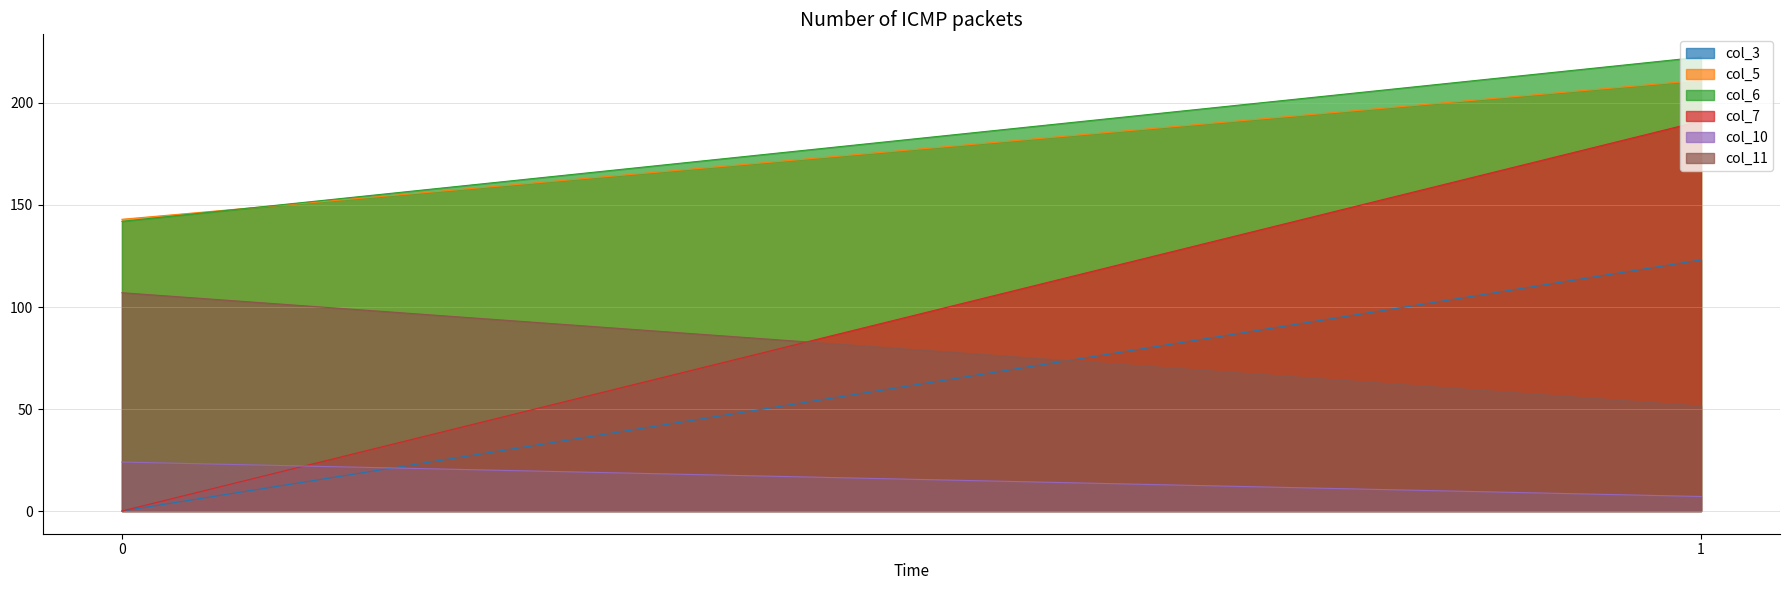

The col_11 series shows 15.9 at 1. True or false?

False